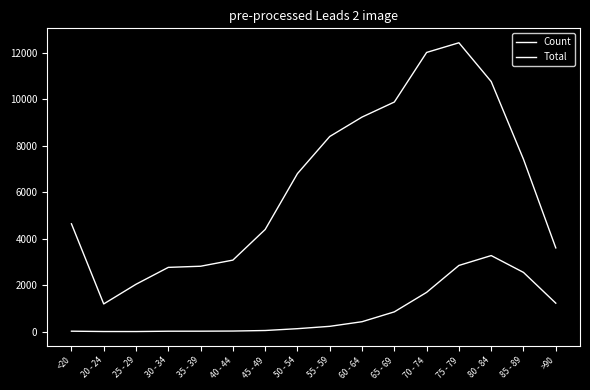

How many series are shown in this chart?

2